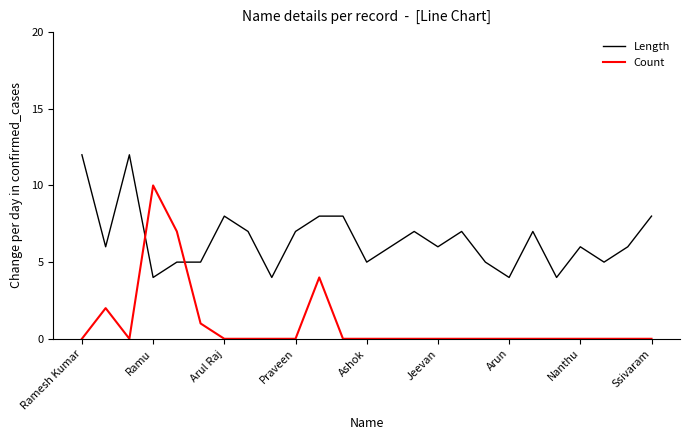

What is the greatest value displayed?

12